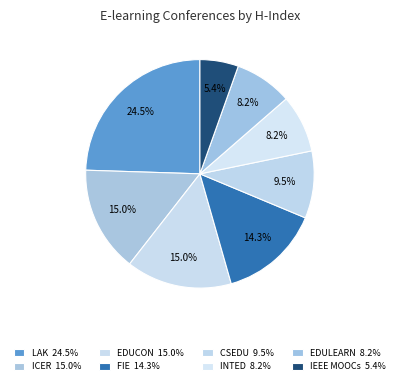

How many slices are in this pie chart?

8